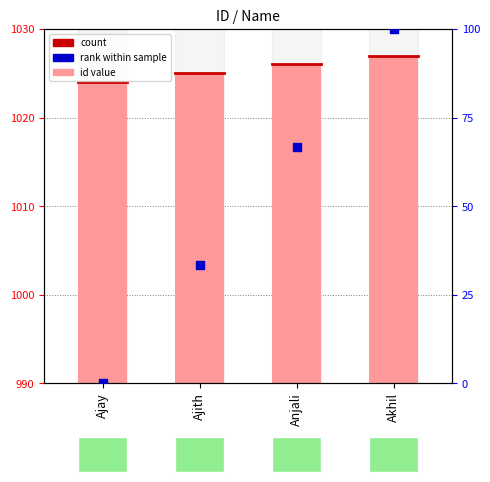

At which category is the sum across all series the highest?

Akhil